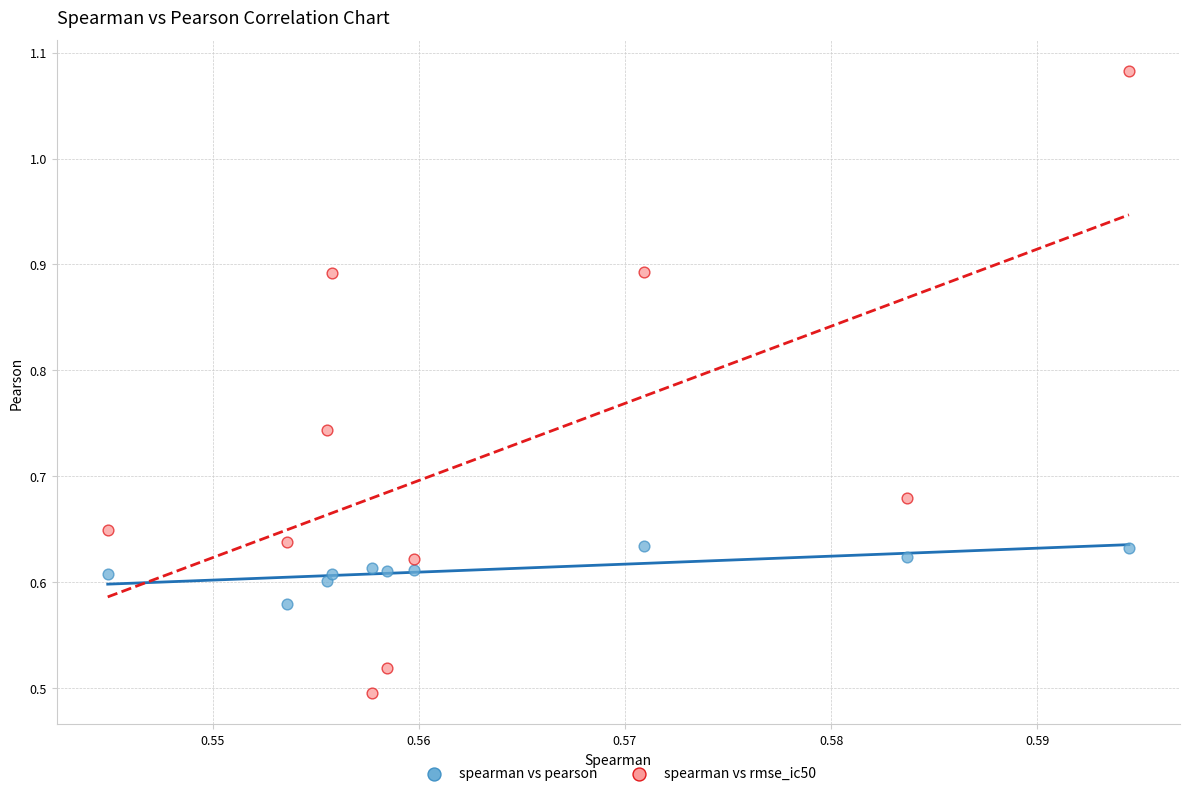

Which series contains the lowest Y value?

spearman vs rmse_ic50